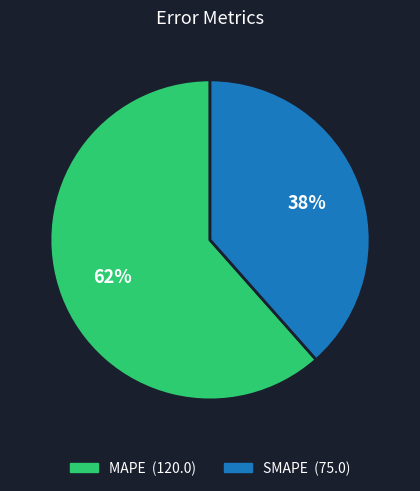

Do SMAPE and MAPE together represent more than half of the pie?

Yes